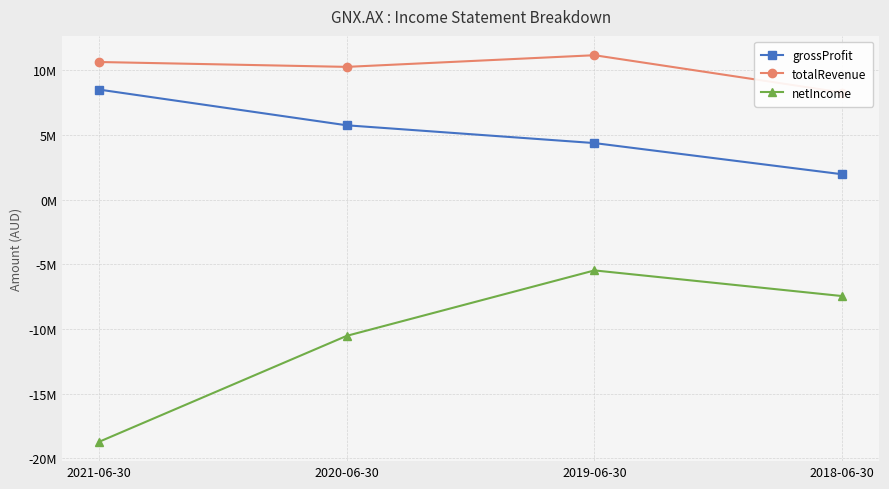

True or false: grossProfit has more than 1 points higher than both neighbors.

False